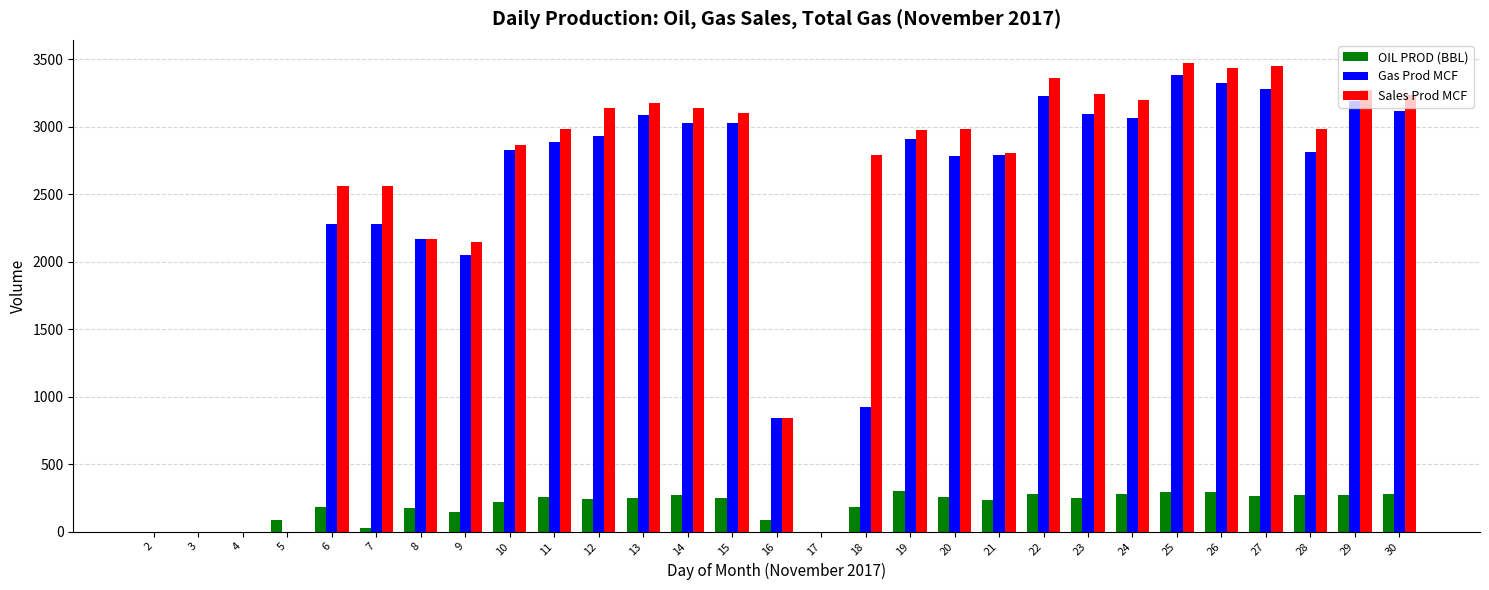

The value of Gas Prod MCF at 16 is 844.0. True or false?

True